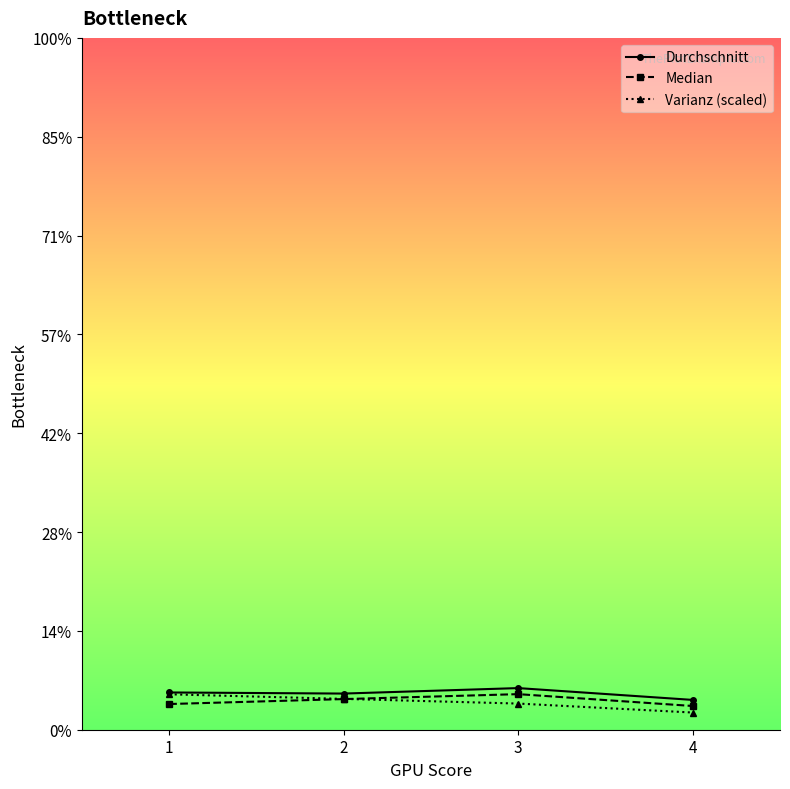

What is the sum of the Durchschnitt values at 1 and 3?

39.9